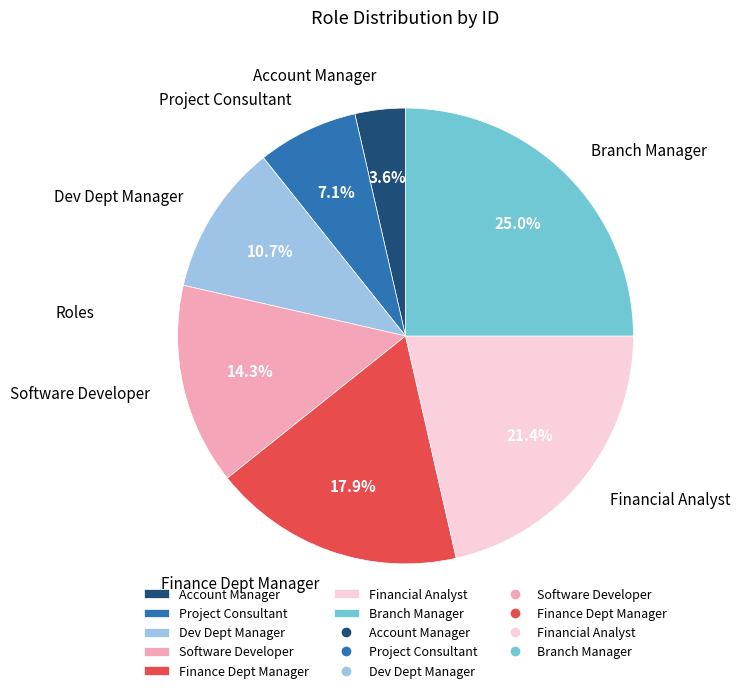

True or false: Project Consultant accounts for 7% of the total.

True